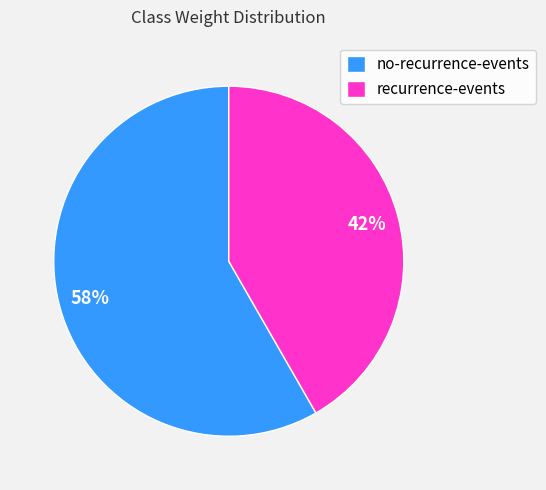

Which slice represents more than half of the pie?

no-recurrence-events